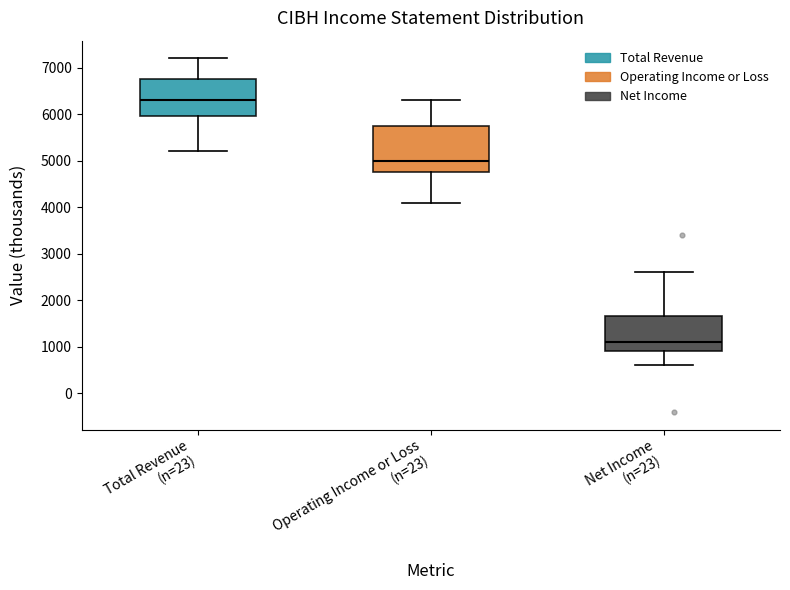

Reading left to right, read every box against the y-axis: the position of its median line, the range the box covers, and the ends of its whiskers. The values are not printed on the chart, so give them approximately, as read against the axis.

Total Revenue (n=23): median 6300, box 6000 to 6800, whiskers 5200 to 7200
Operating Income or Loss (n=23): median 5000, box 4800 to 5800, whiskers 4100 to 6300
Net Income (n=23): median 1100, box 900 to 1700, whiskers 600 to 2600